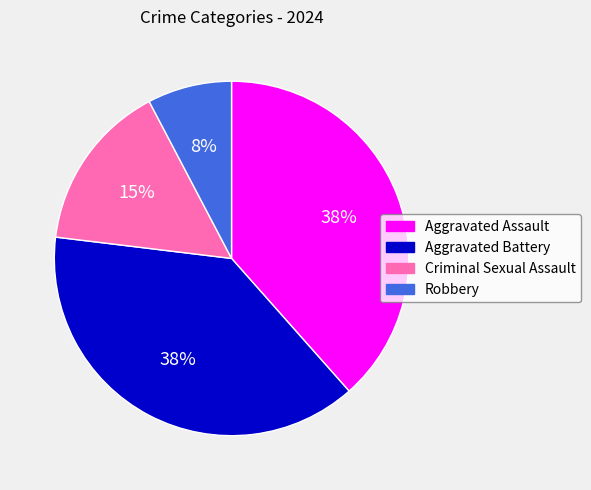

How many slices are in this pie chart?

4